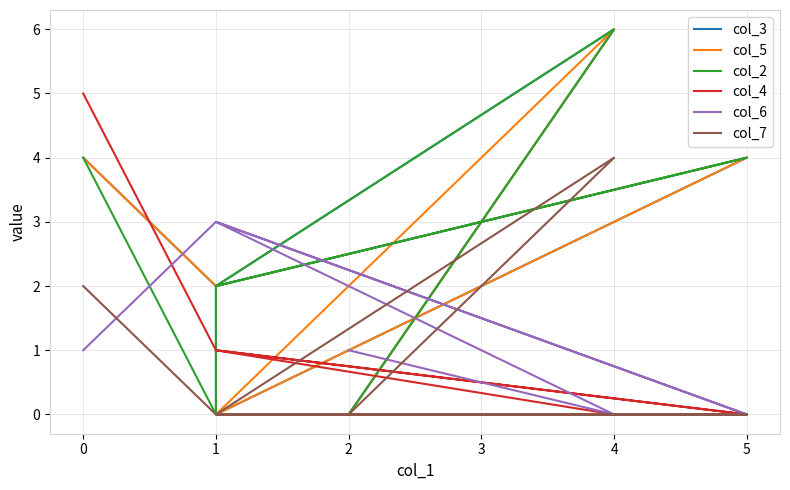

What is the label of the 1st point from the right?

2